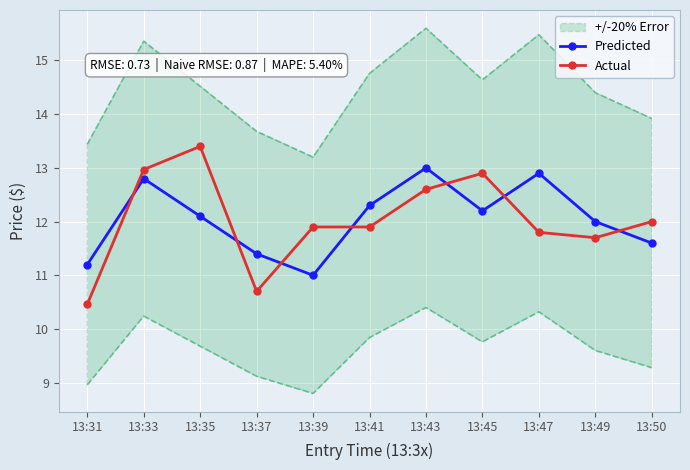

What is the difference between the highest and lowest values at 13:50?

0.4